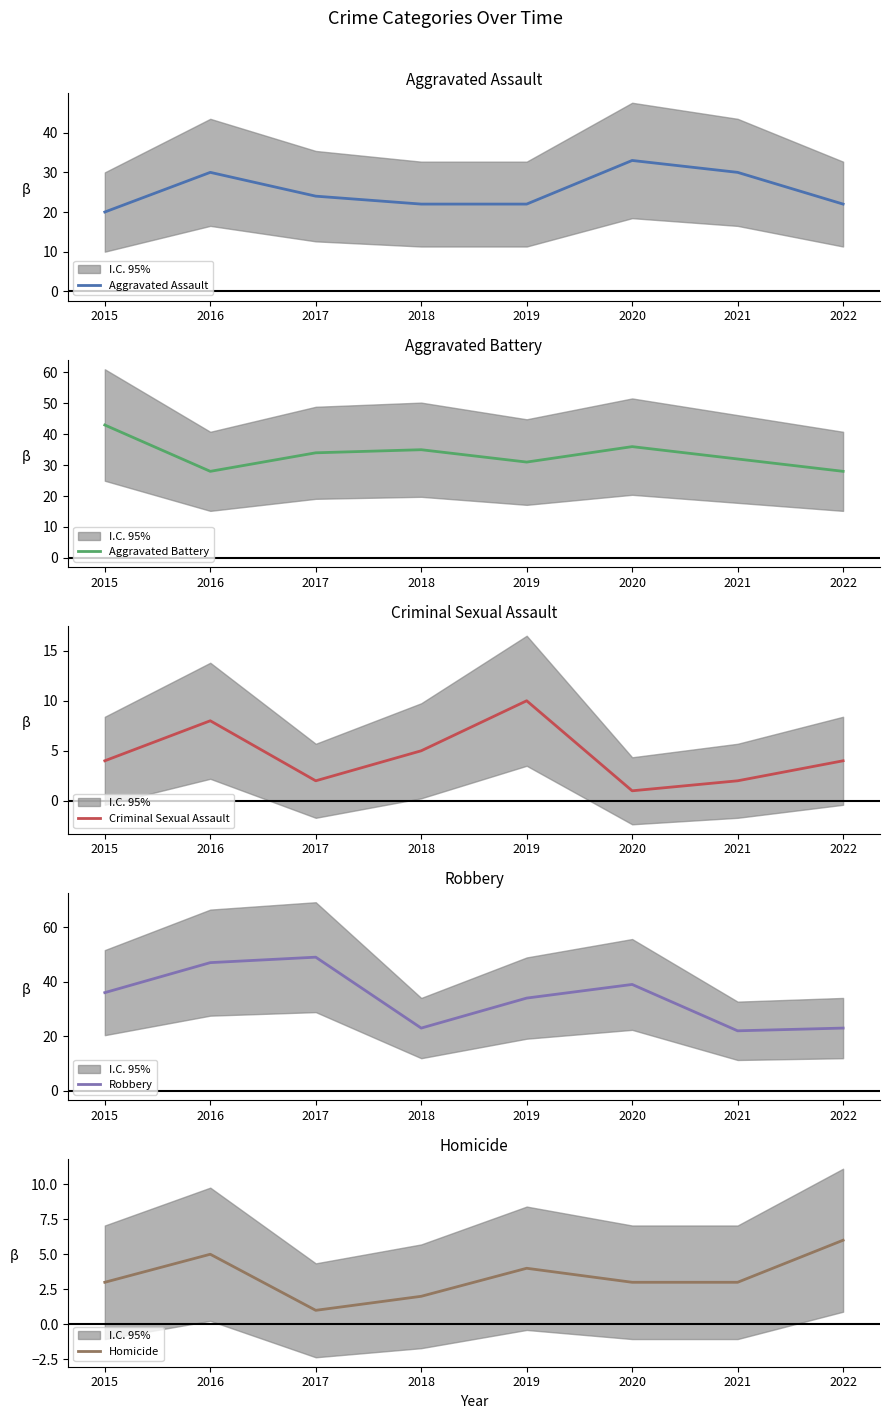

Is it true that Aggravated Battery equals 42 at 2016?

False